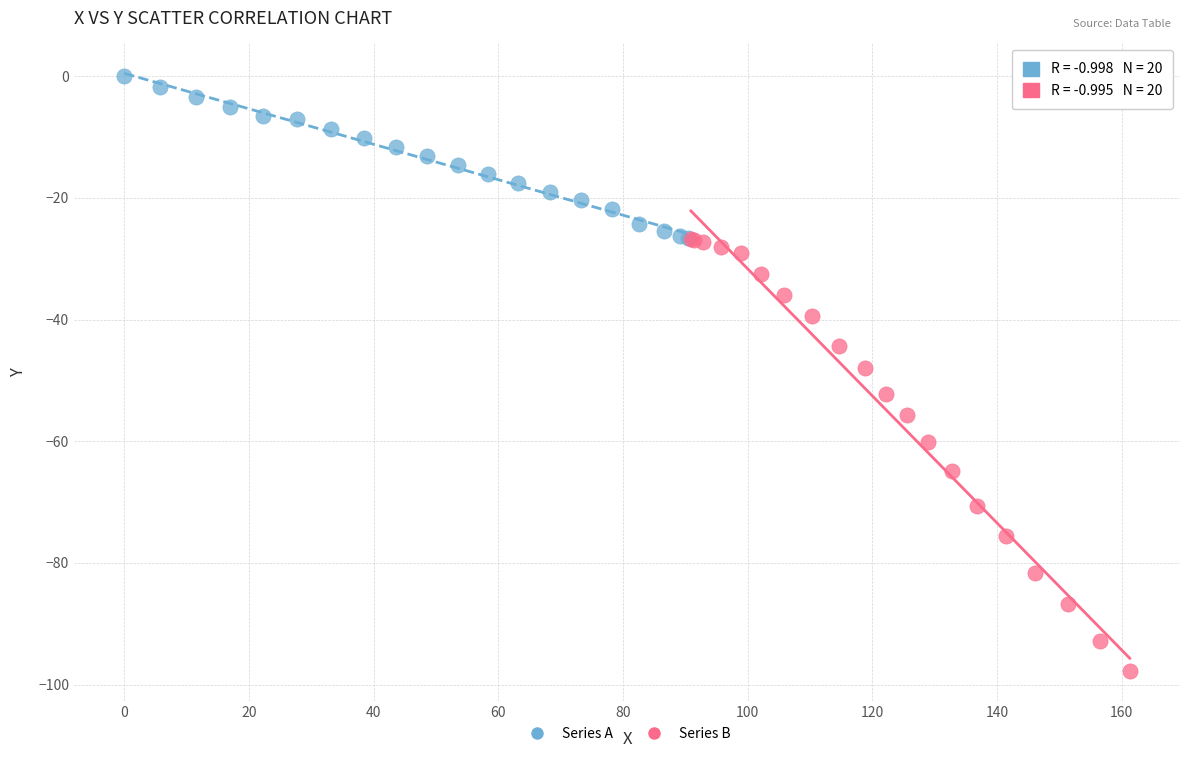

Which series reaches the maximum Y coordinate?

Series A